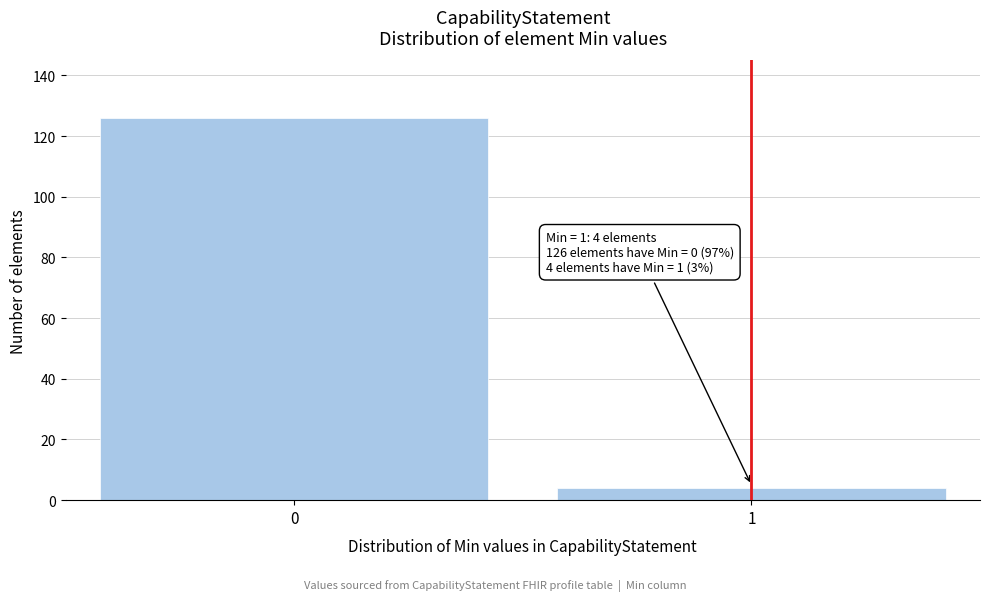

Reading left to right, what are all the values shown in this chart?

126	4